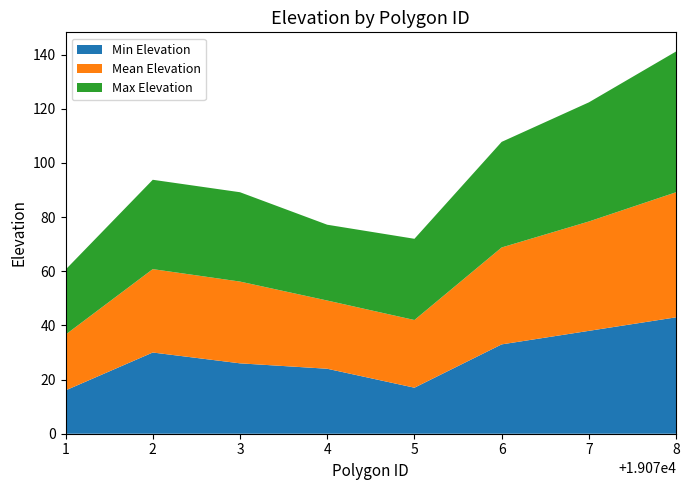

At which category is the sum across all series the highest?

8